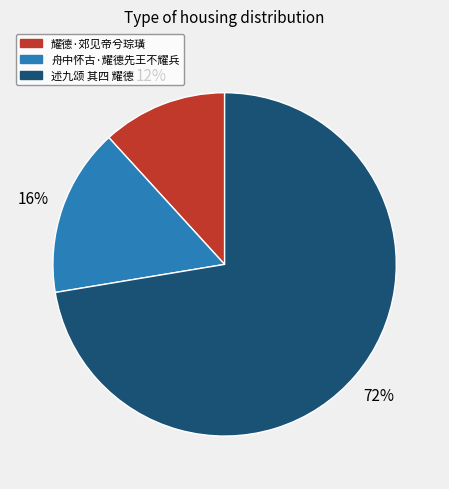

Which category has the biggest portion of the pie?

述九颂 其四 耀德